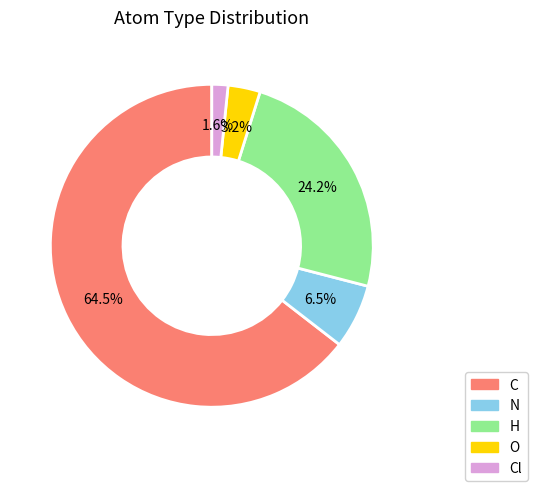

Is there a majority slice in this chart?

Yes